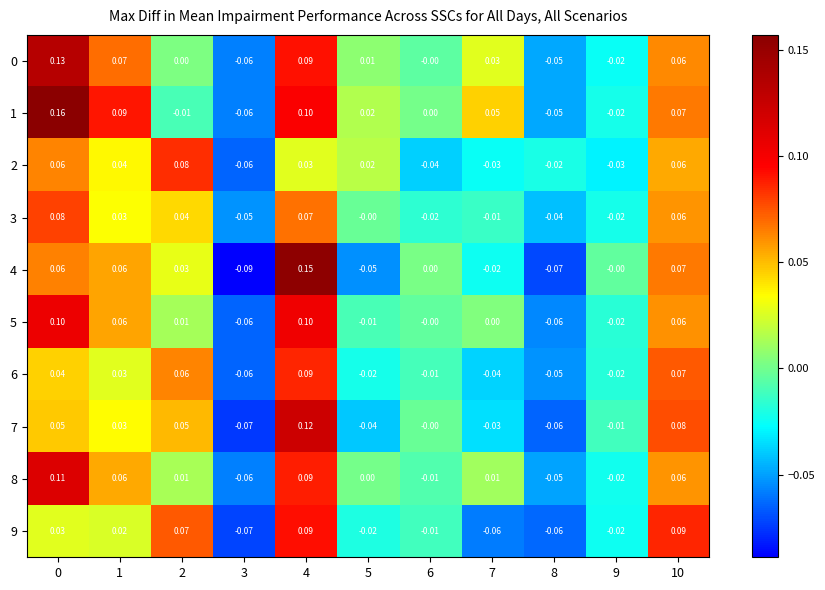

Is the value of 9 at 8 greater than the value of 7 at 1?

No